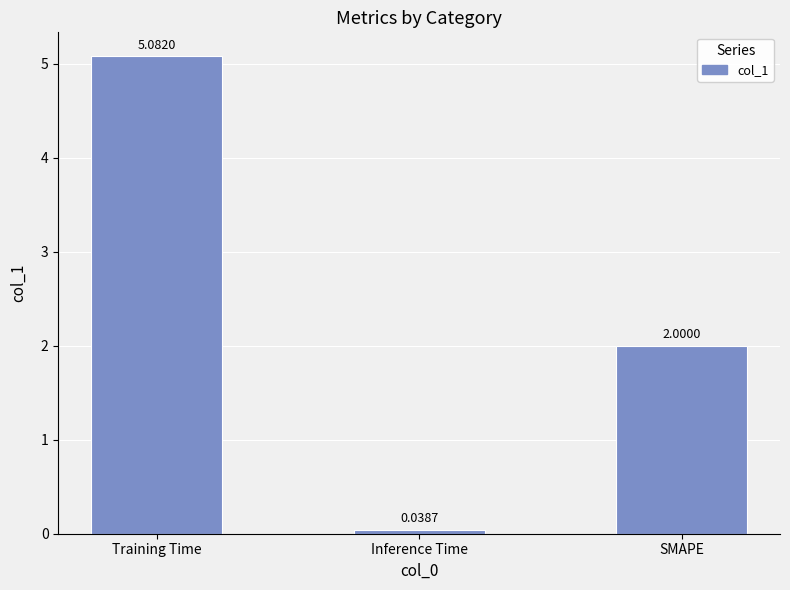

Are the bars grouped side by side (vs. stacked)?

No